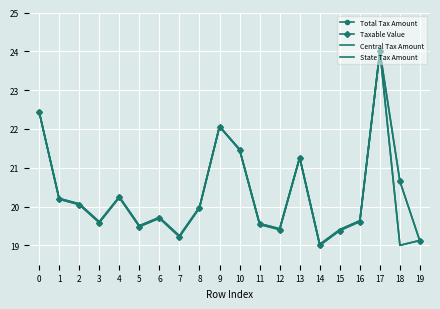

Count the number of data series in this chart.

4